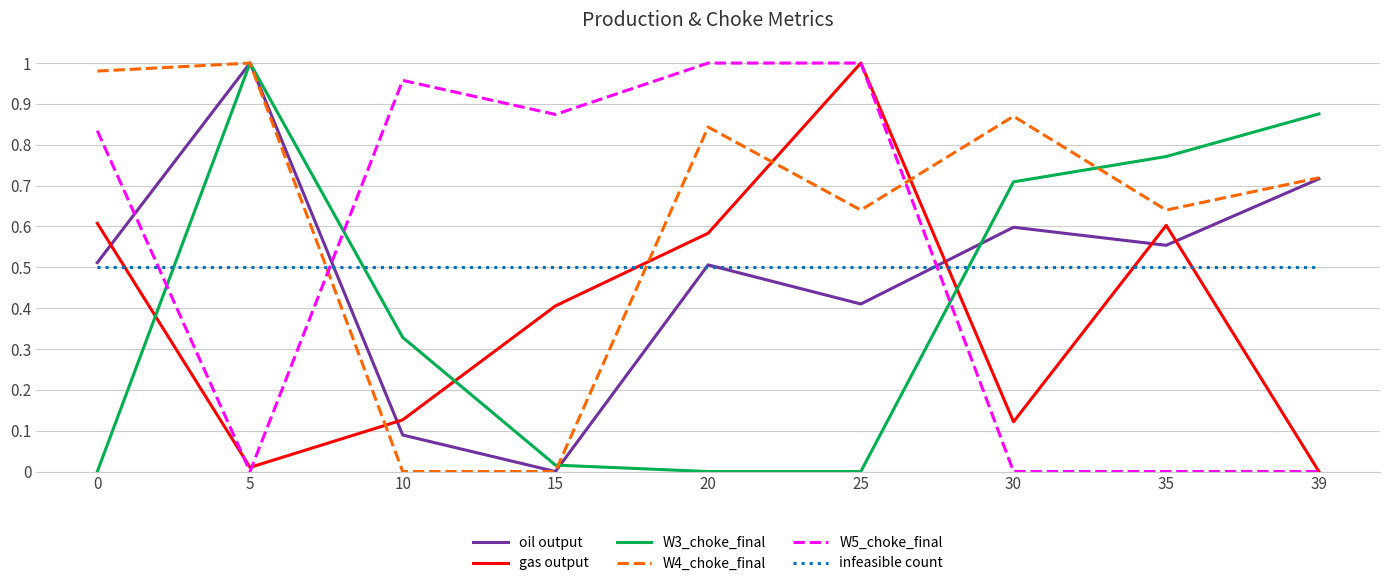

Is the value of W3_choke_final at 5 greater than the value of W5_choke_final at 35?

Yes